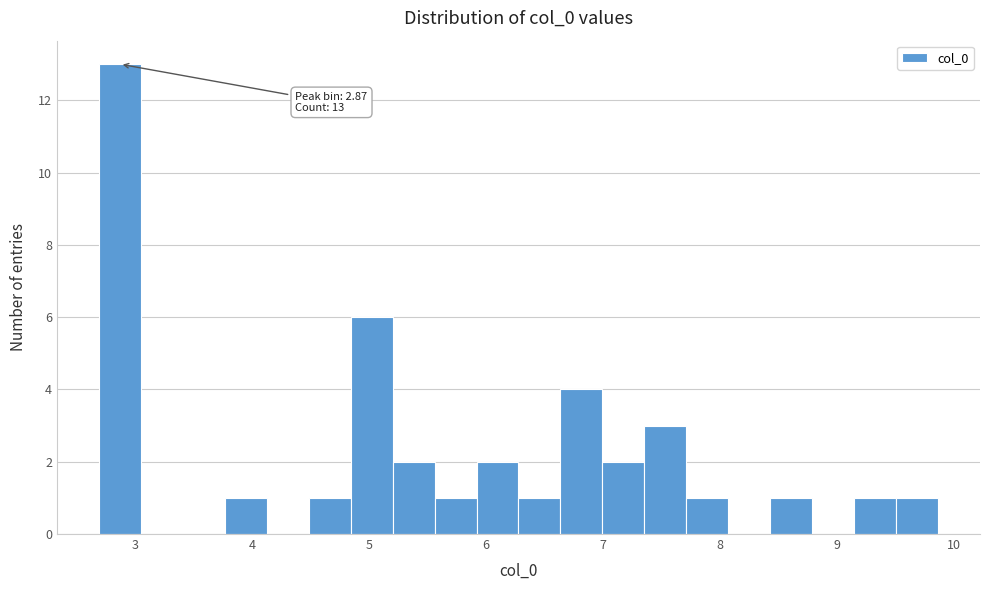

Read against the x-axis, roughly where is the centre of the tallest bar?

2.9